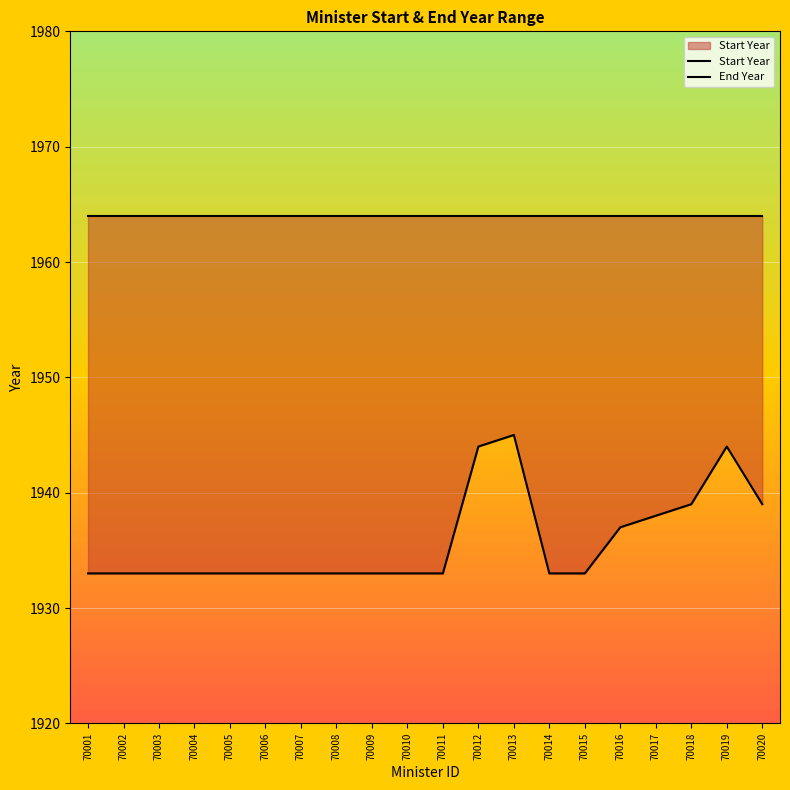

Rank the series at 70001 from lowest to highest value.

Start Year, End Year